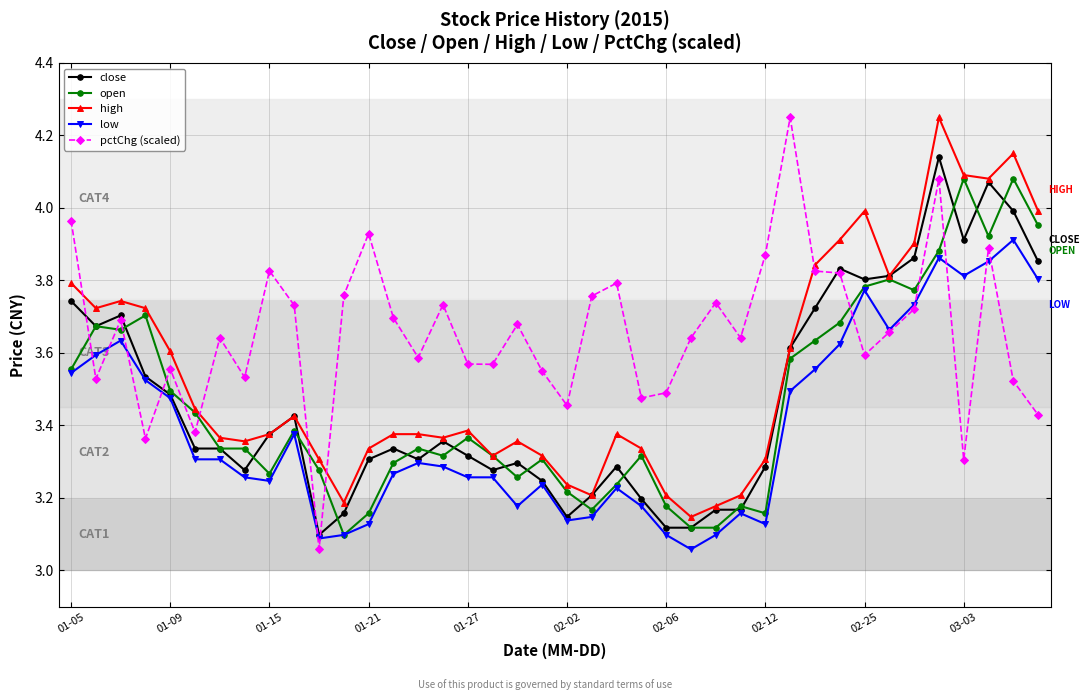

True or false: low and high intersect in this chart.

False